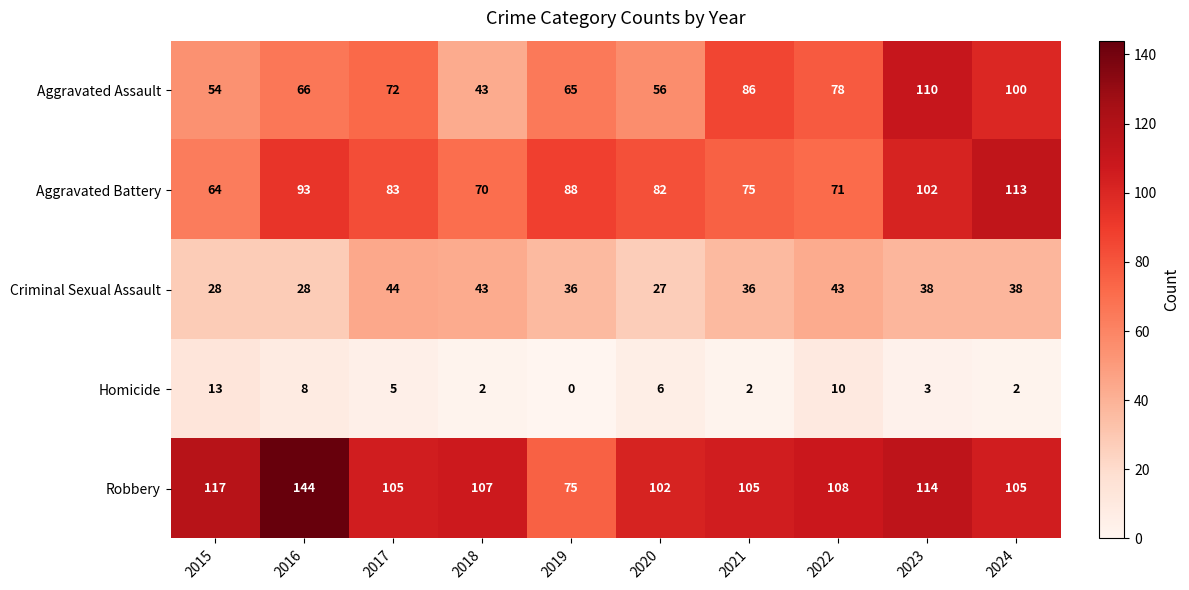

What is the difference between the maximum and second lowest values in the Robbery series?

42